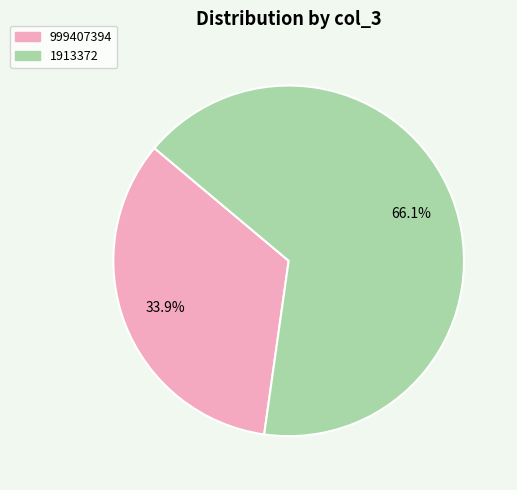

To the nearest percent, what percentage of the pie is 1913372?

66%